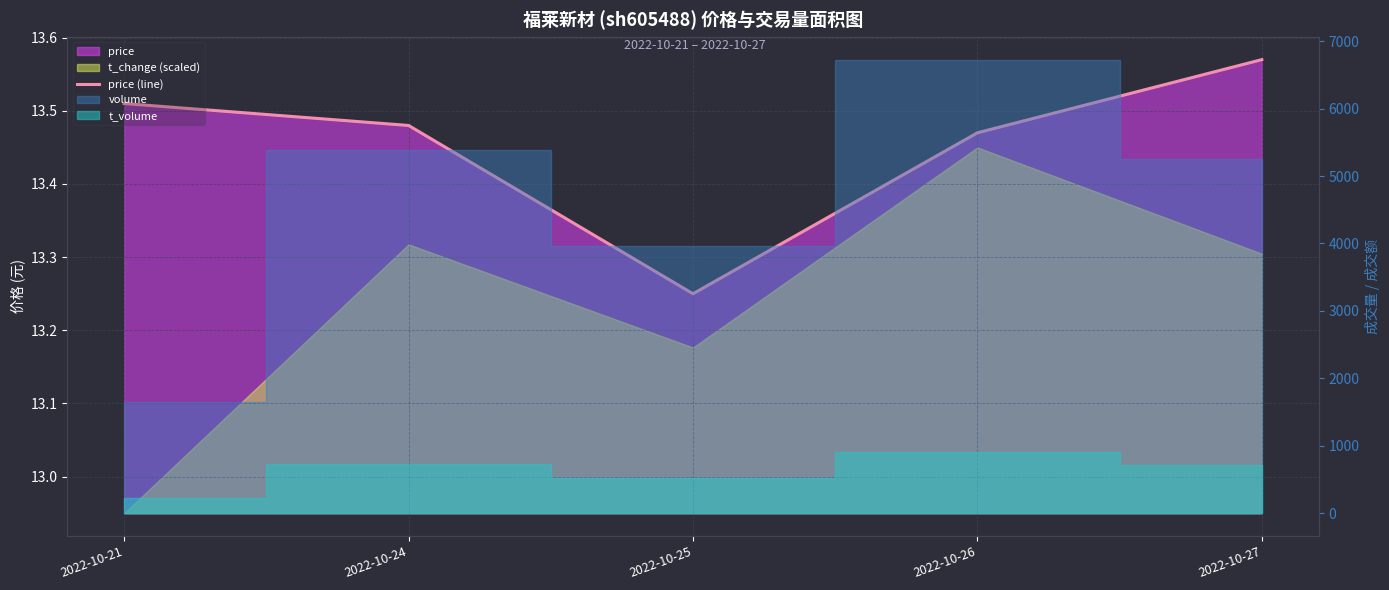

What is the value of the 2nd point from the left?

13.5